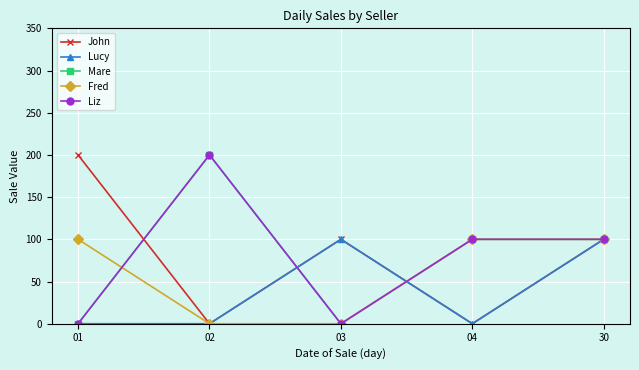

Does the chart have visible grid lines?

Yes